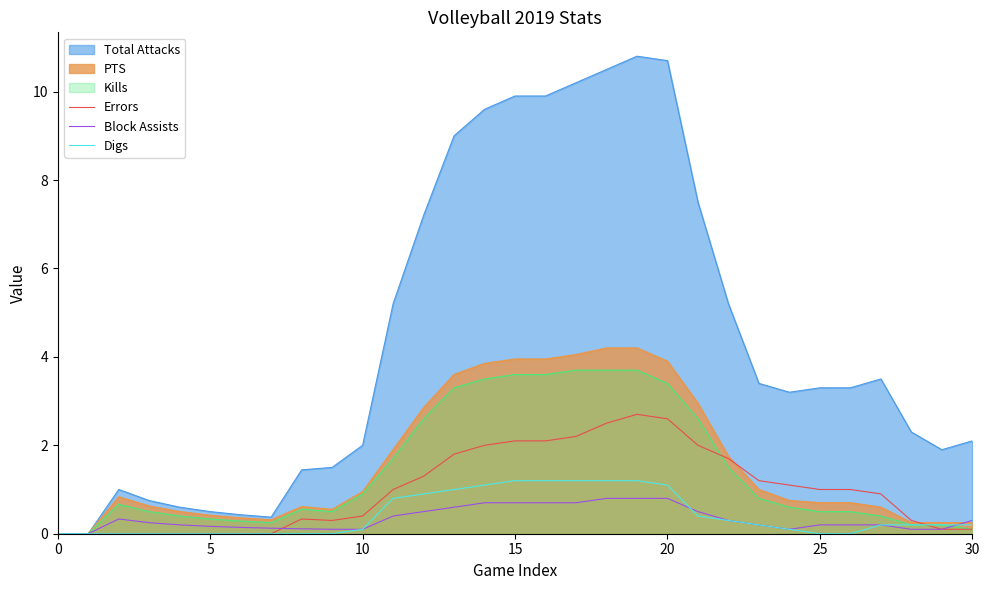

What is the difference between the maximum and minimum values in the Digs series?

1.2